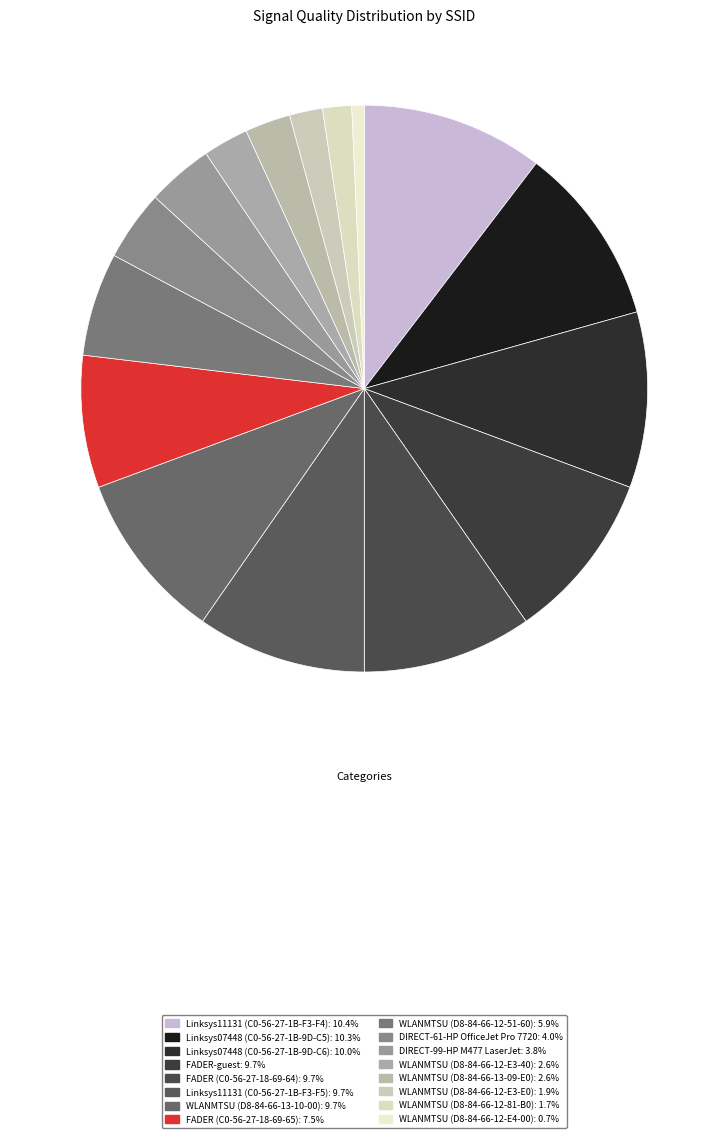

How many segments does this pie chart have?

16